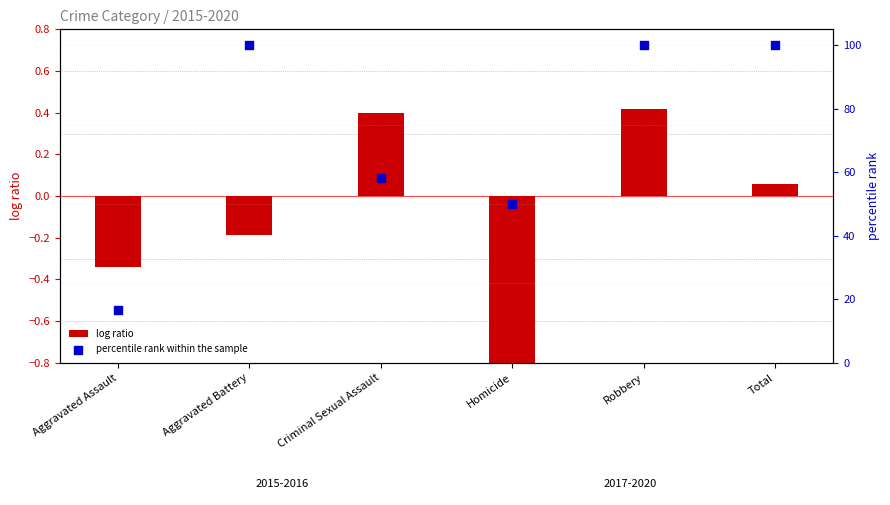

Which series contains the lowest Y value?

log ratio